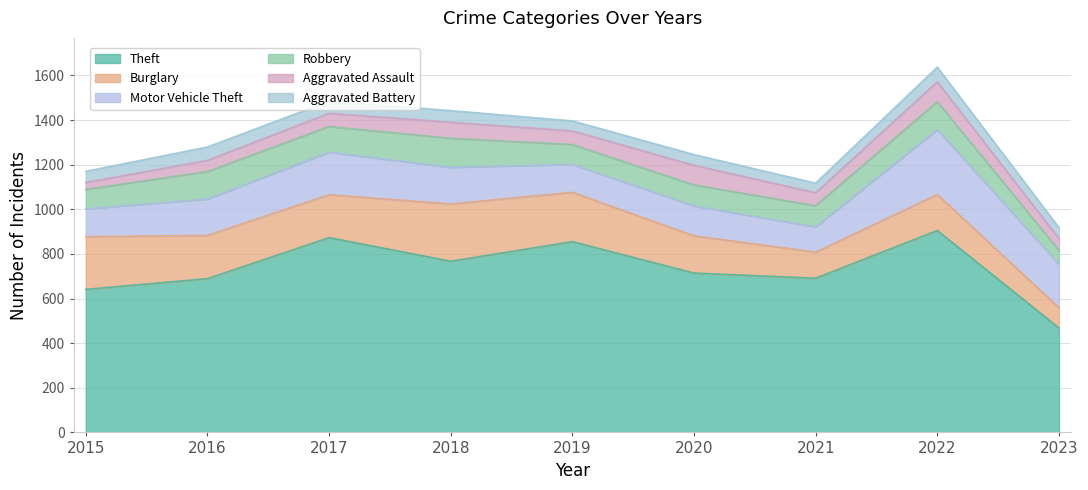

True or false: Motor Vehicle Theft and Aggravated Assault intersect in this chart.

False